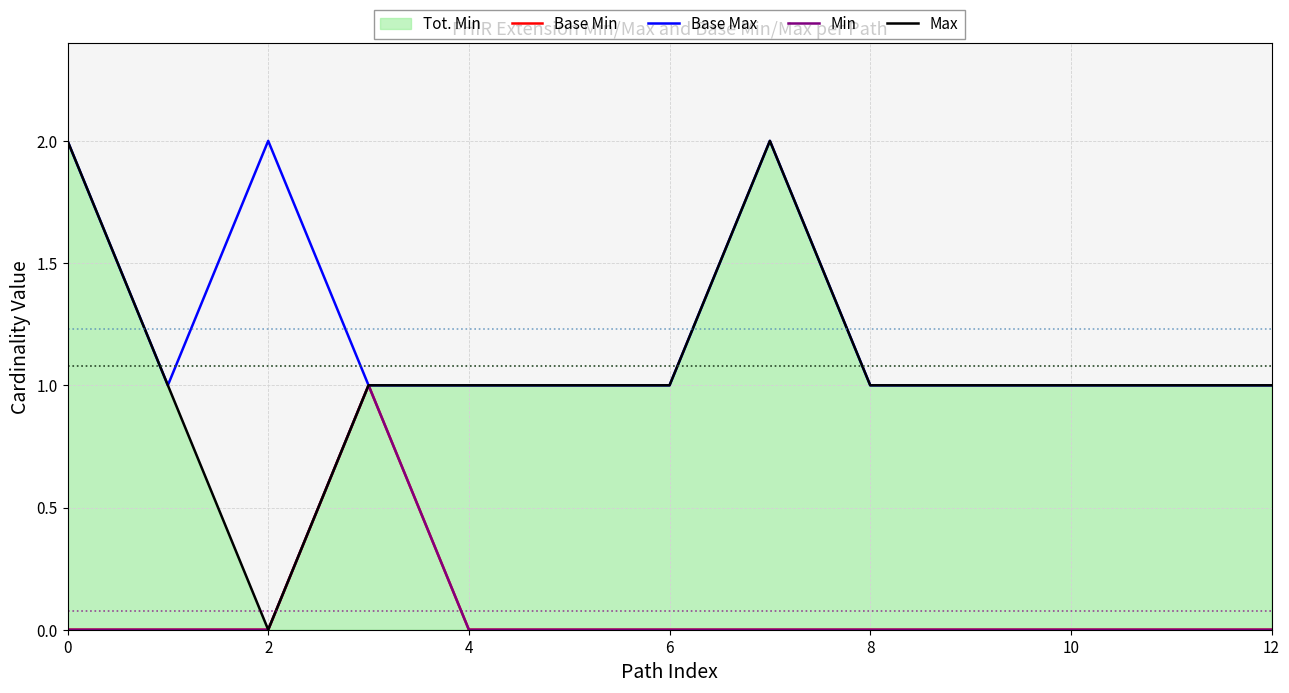

True or false: Base Max has a value of 1 at 6.

True